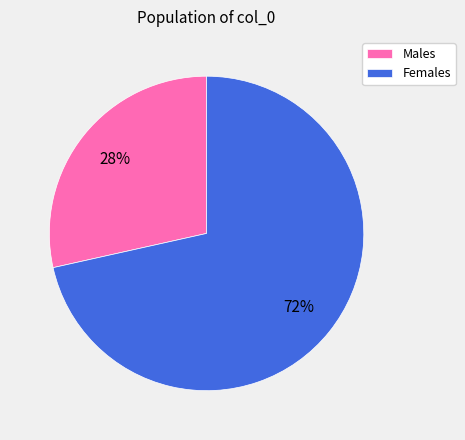

Which has a higher value, Males or Females?

Females